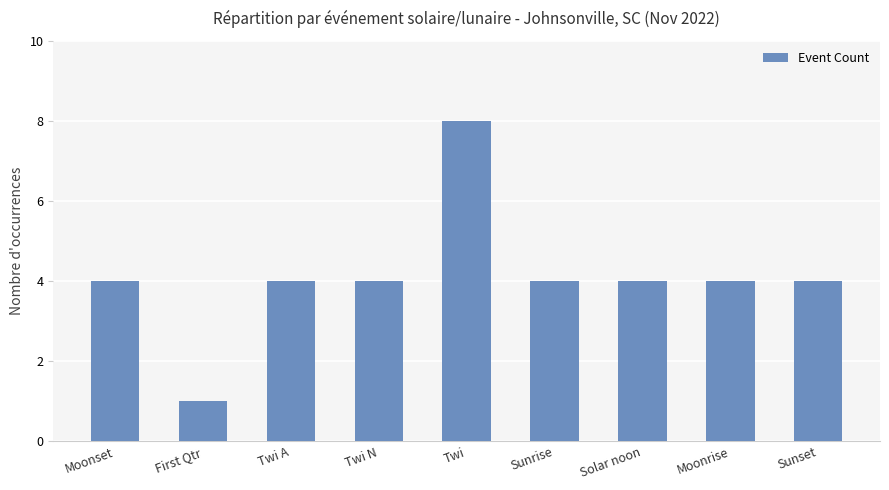

Read the value at Sunset.

4